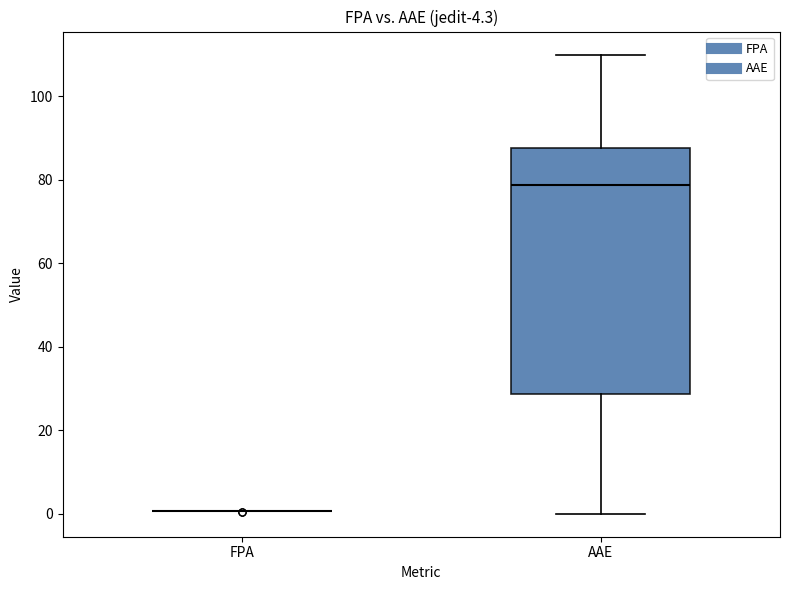

Which box is the tallest, from its lower edge to its upper edge?

AAE